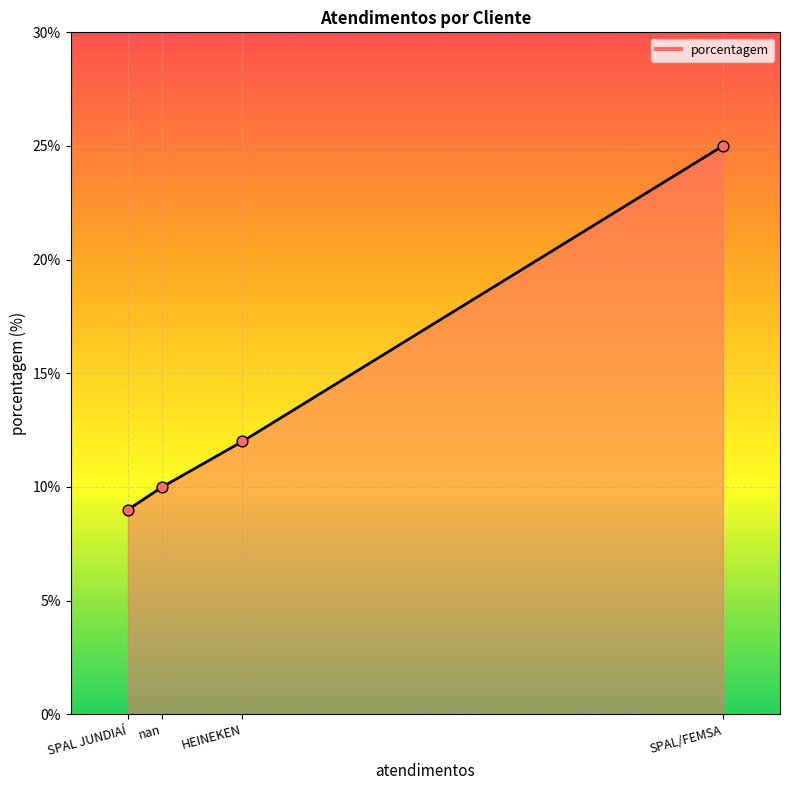

What is the change in value from SPAL JUNDIAÍ to SPAL/FEMSA?

+16